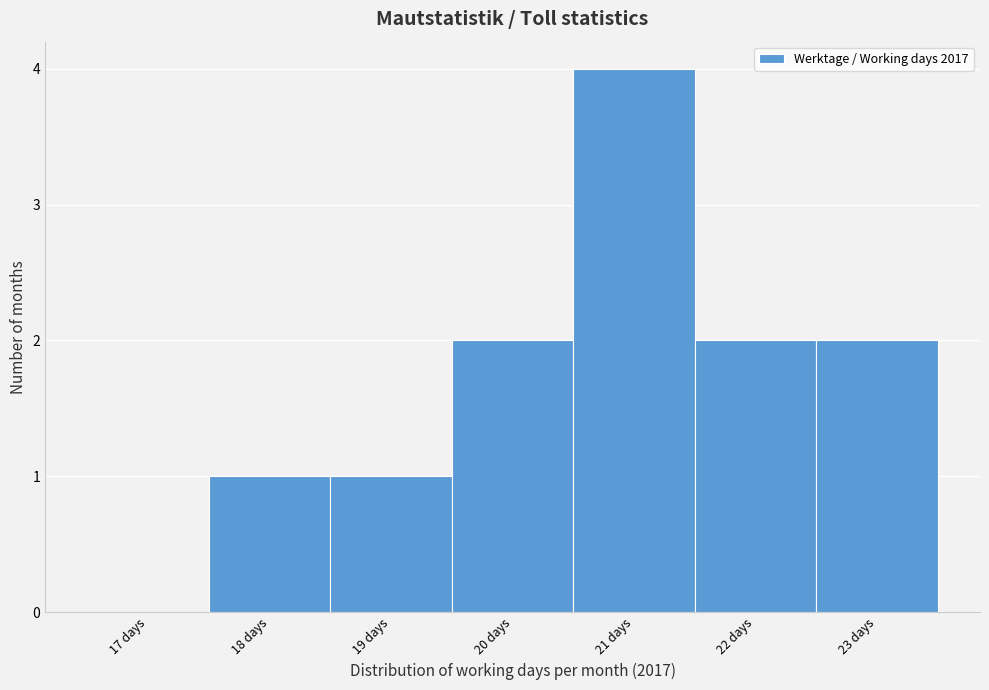

Reading right to left, transcribe all the data shown in this chart.

23 days=2	22 days=2	21 days=4	20 days=2	19 days=1	18 days=1	17 days=0